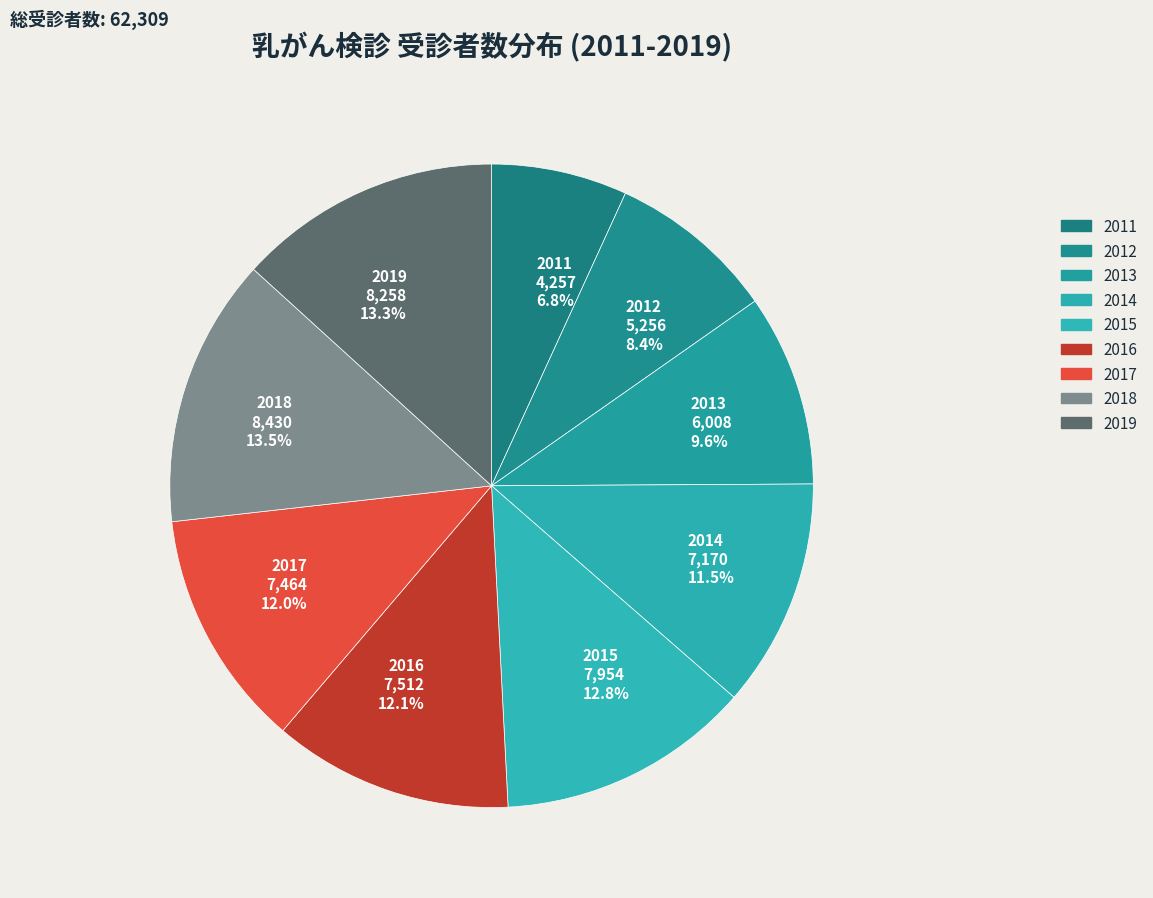

What percentage do 2014 7,170 11.5% and 2017 7,464 12.0% together represent?

23.5%